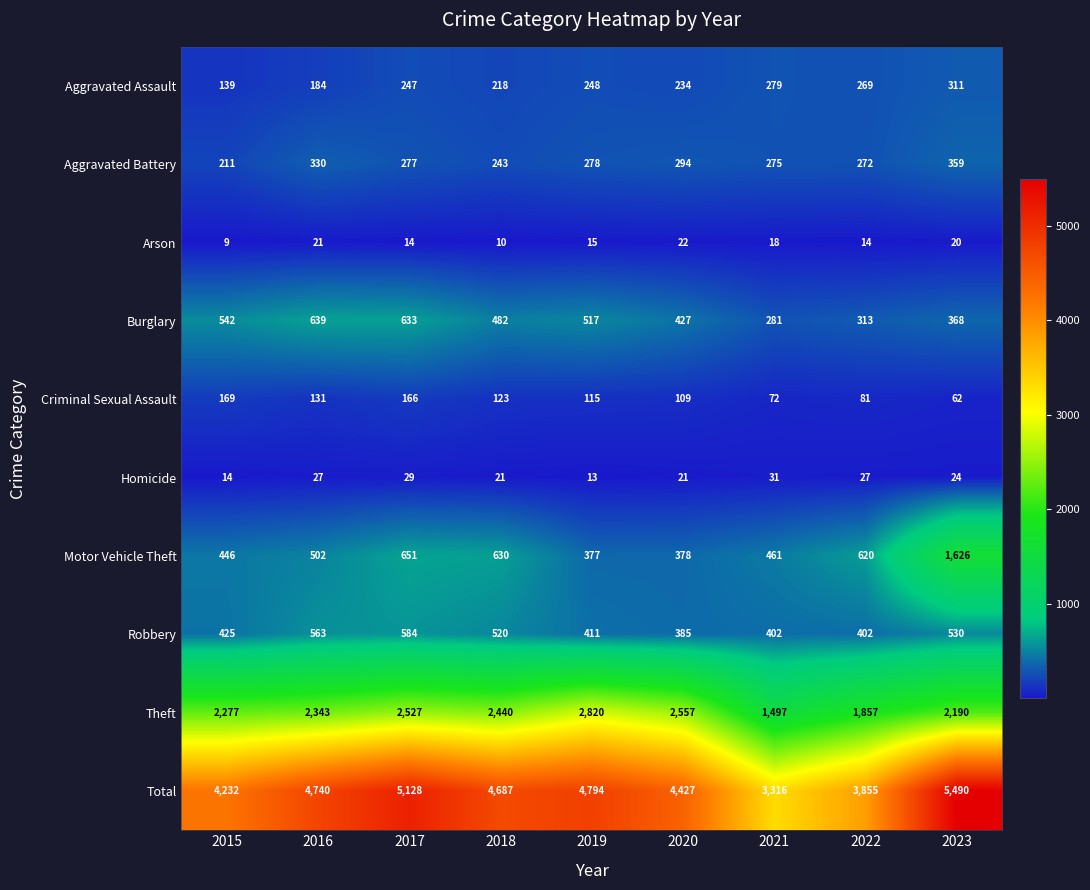

What is the difference between the maximum and minimum values in the Total series?

2174